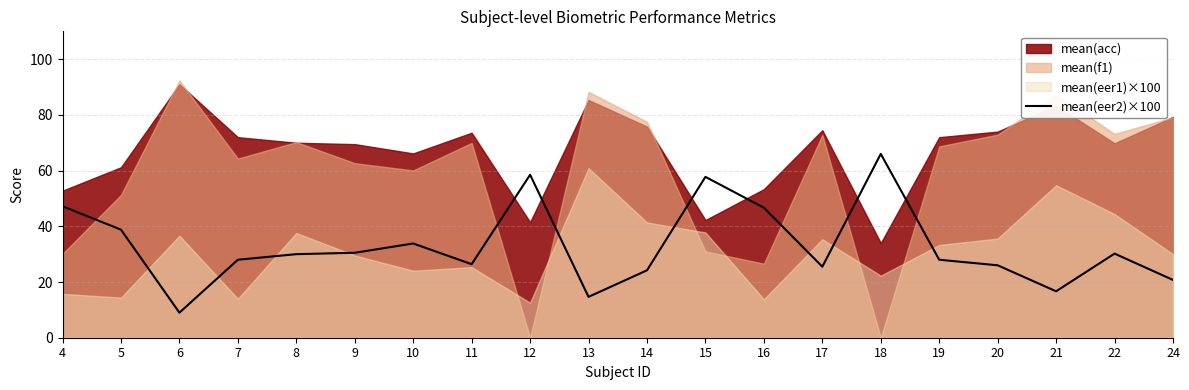

Where is the first local maximum?

10